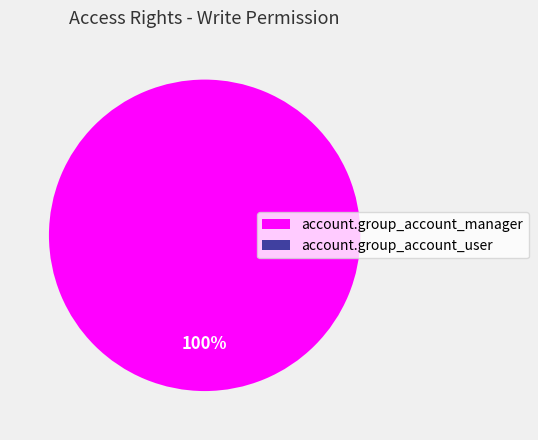

What percentage is NOT represented by account.group_account_user?

100.0%